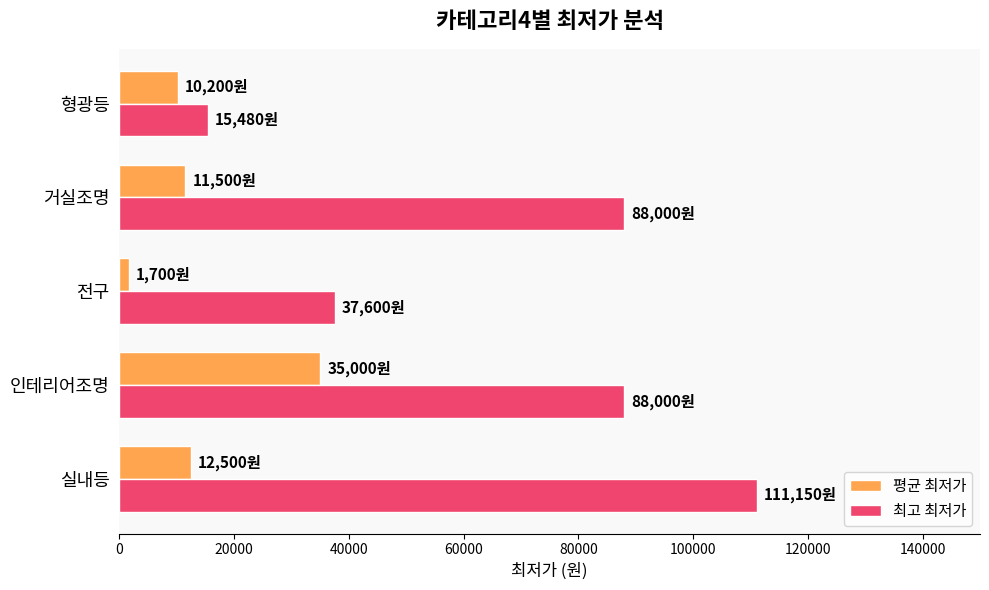

What is the maximum value shown in the chart?

111150